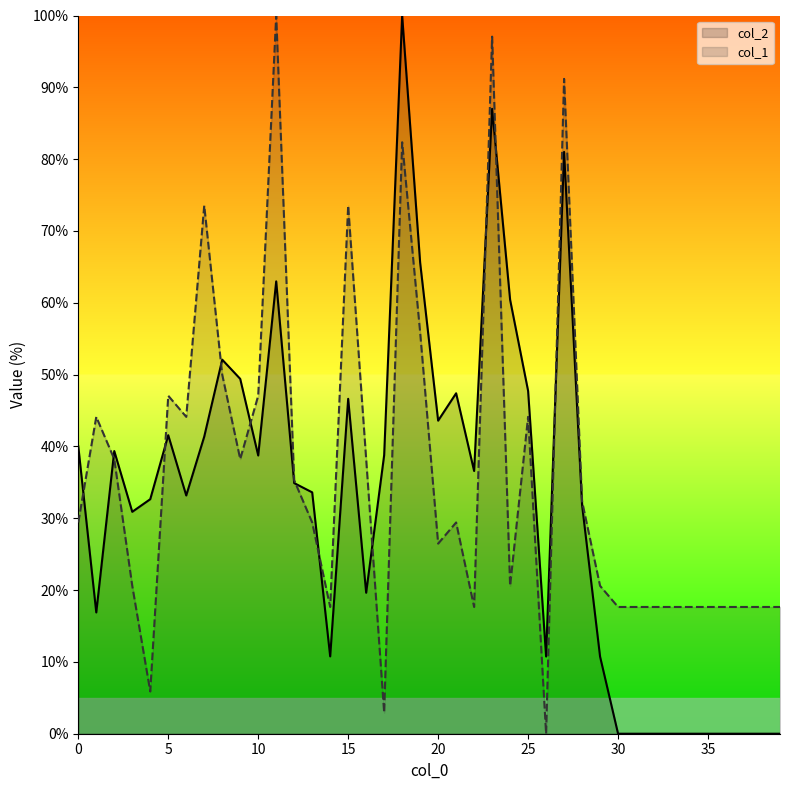

True or false: col_1 and col_2 intersect in this chart.

True